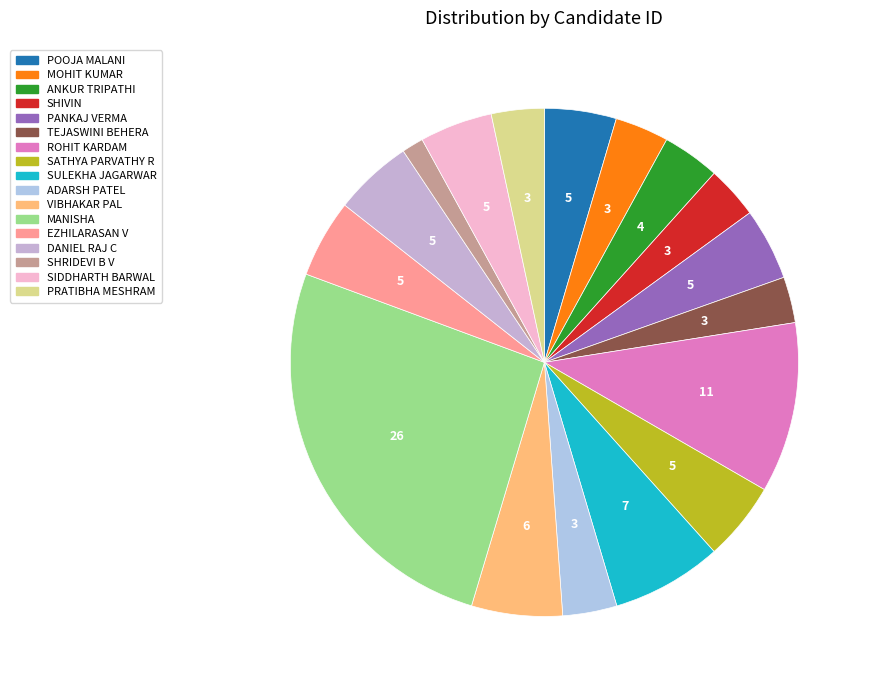

To the nearest percent, what is the combined percentage of EZHILARASAN V and MANISHA?

31%